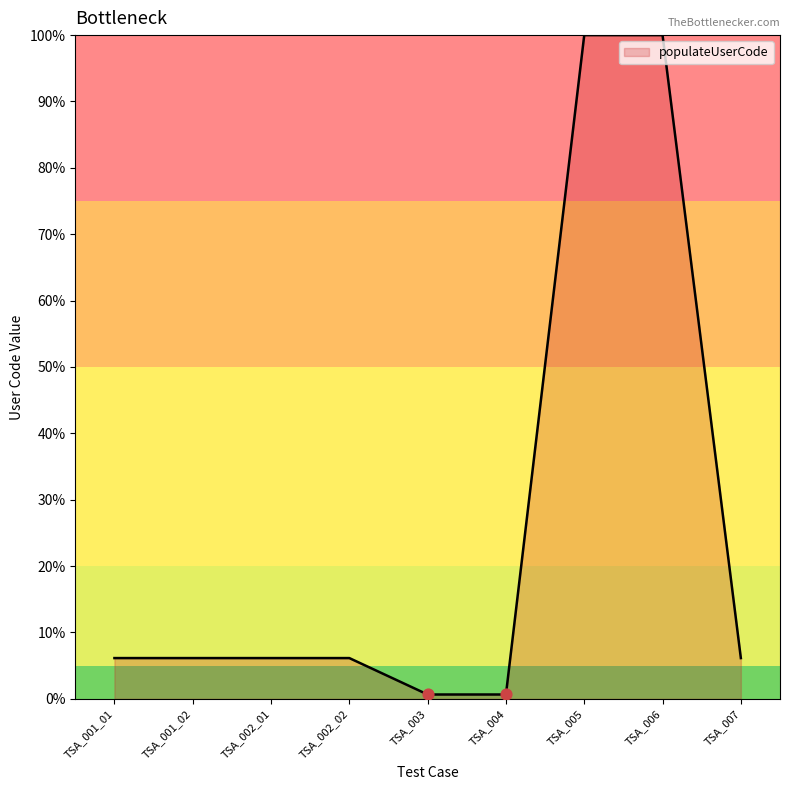

Which has a higher value, TSA_004 or TSA_001_02?

TSA_001_02